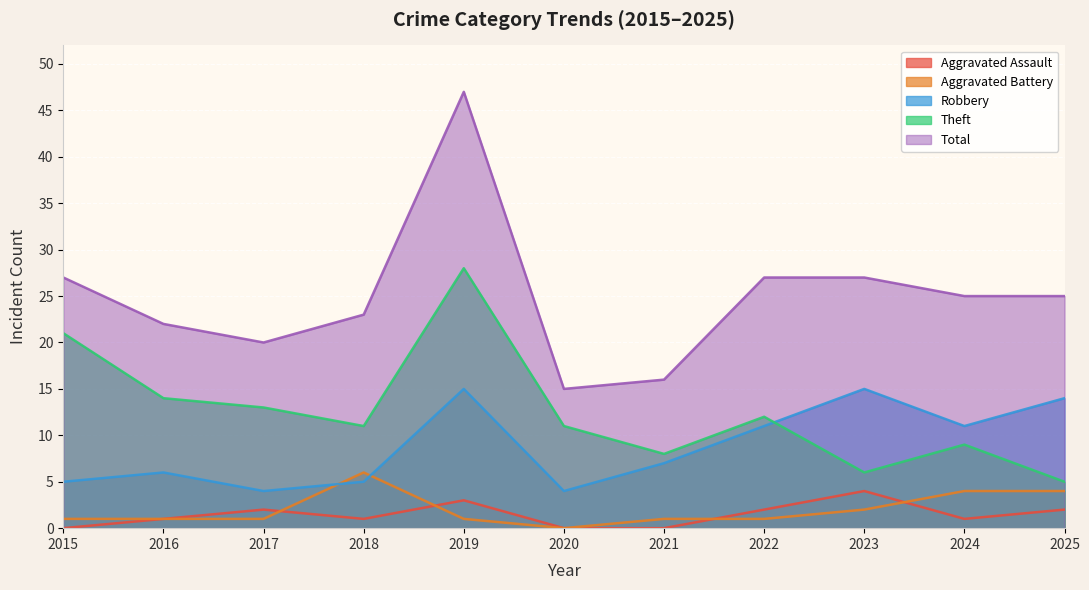

The value of Aggravated Assault at 2025 is 2. True or false?

True